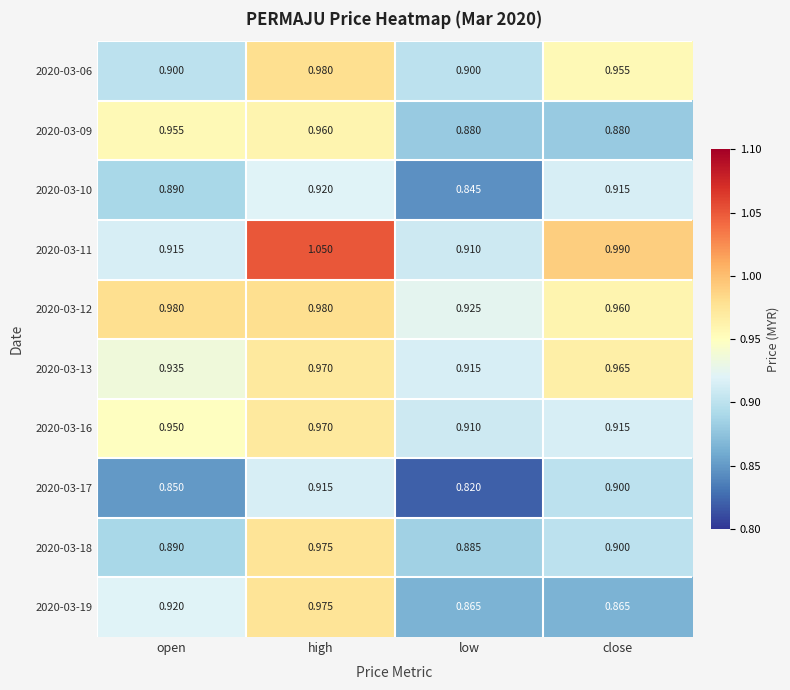

At which category is the sum across all series the highest?

high